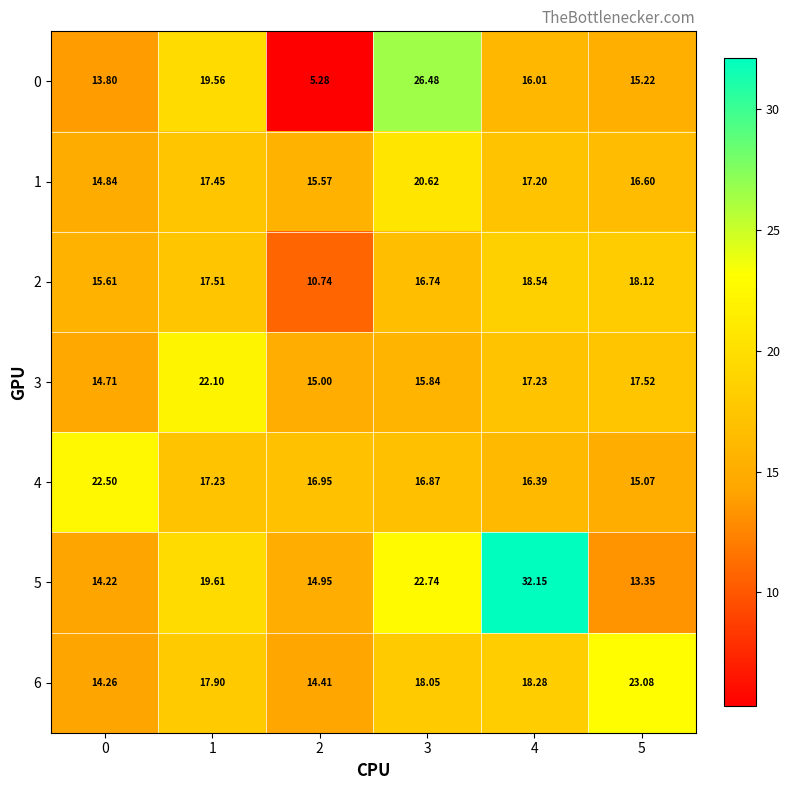

Is the value of 6 at 5 greater than the value of 5 at 3?

Yes